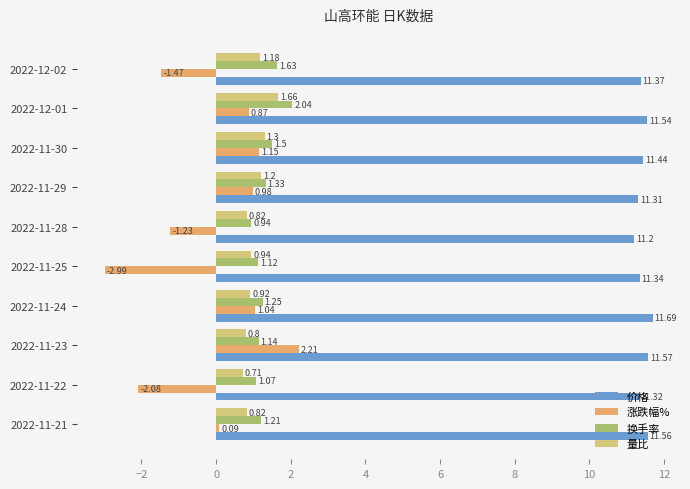

Which series has the largest total across all categories?

价格